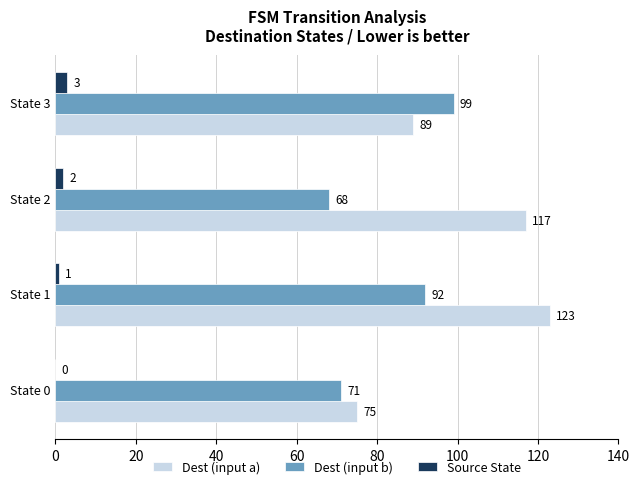

What is the approximate value of Dest (input b) at State 3?

99